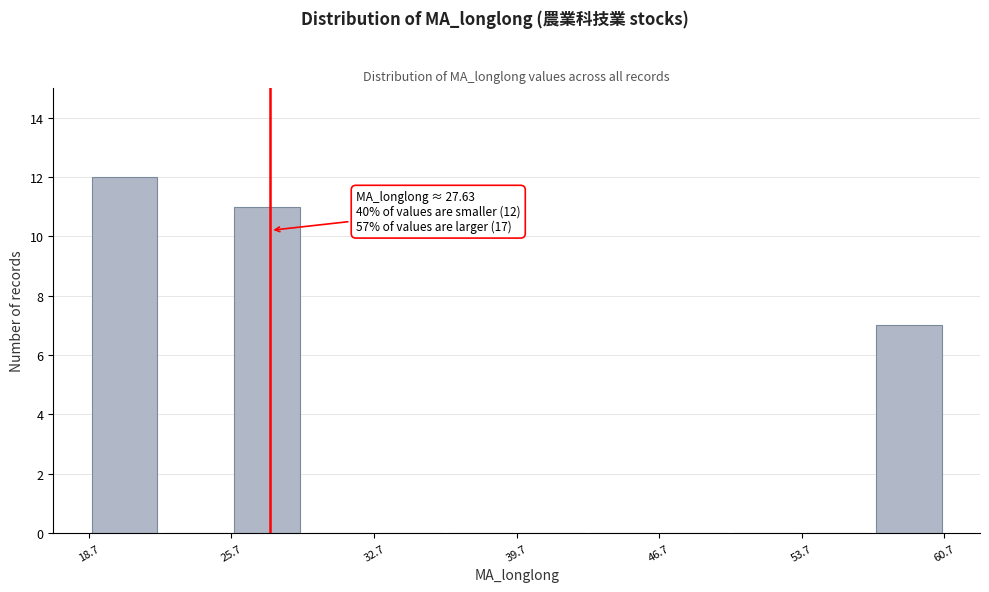

Around what value on the x-axis is the tallest bar? Give the approximate position of its centre, as read against the axis.

20